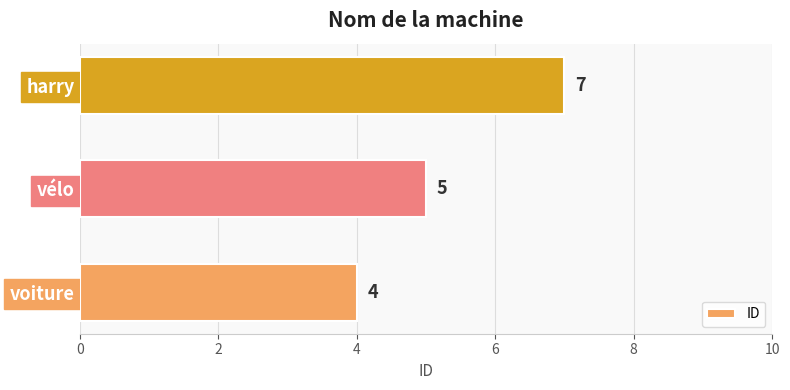

Reading bottom to top, transcribe all the data shown in this chart.

4	5	7